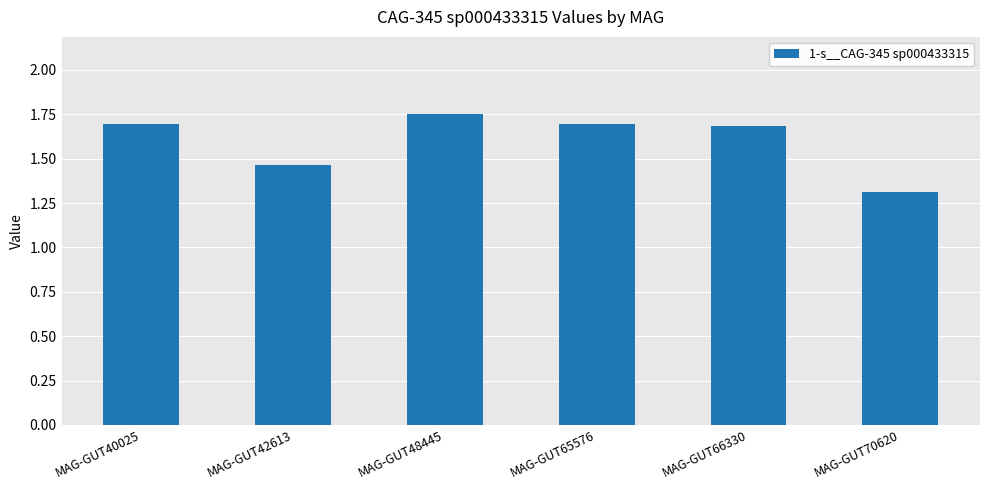

What is the difference between the maximum and minimum values?

0.4